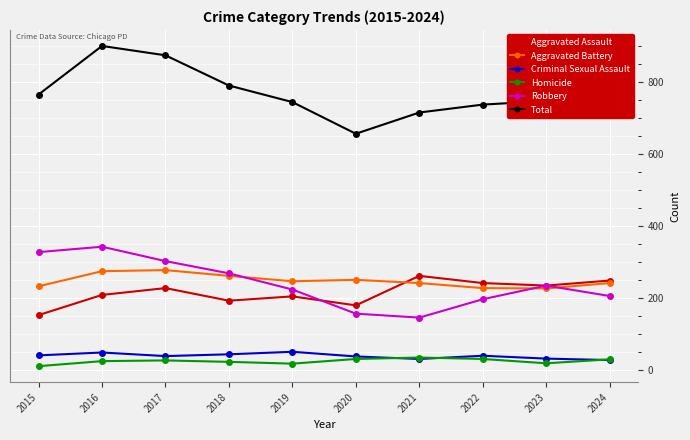

True or false: Aggravated Assault and Homicide cross at least once.

False